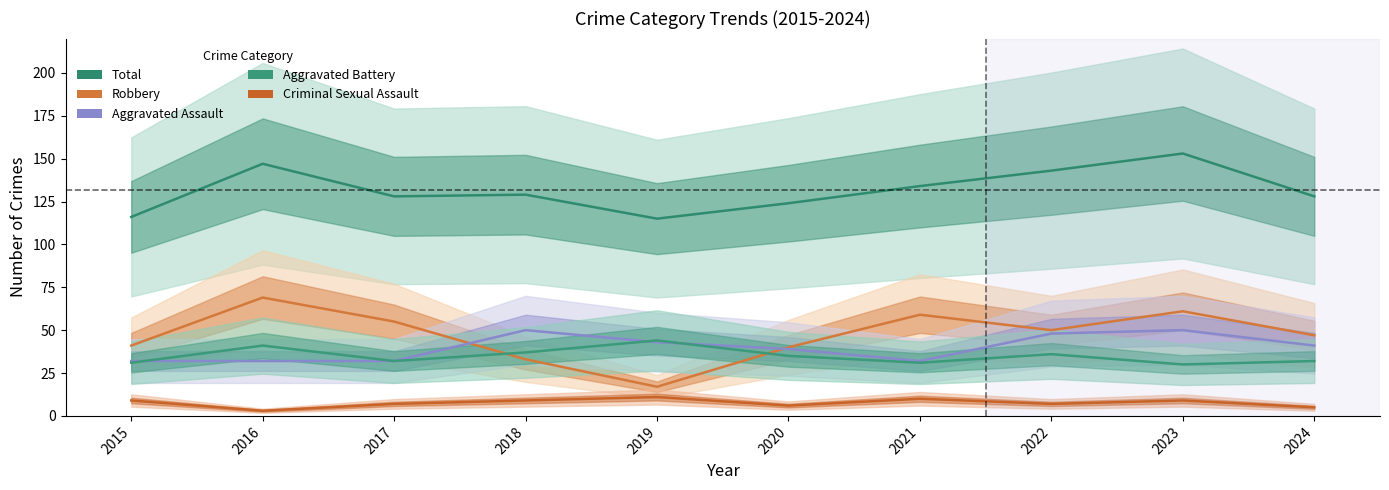

What is the value of the Criminal Sexual Assault point at the 9th from the left?

9